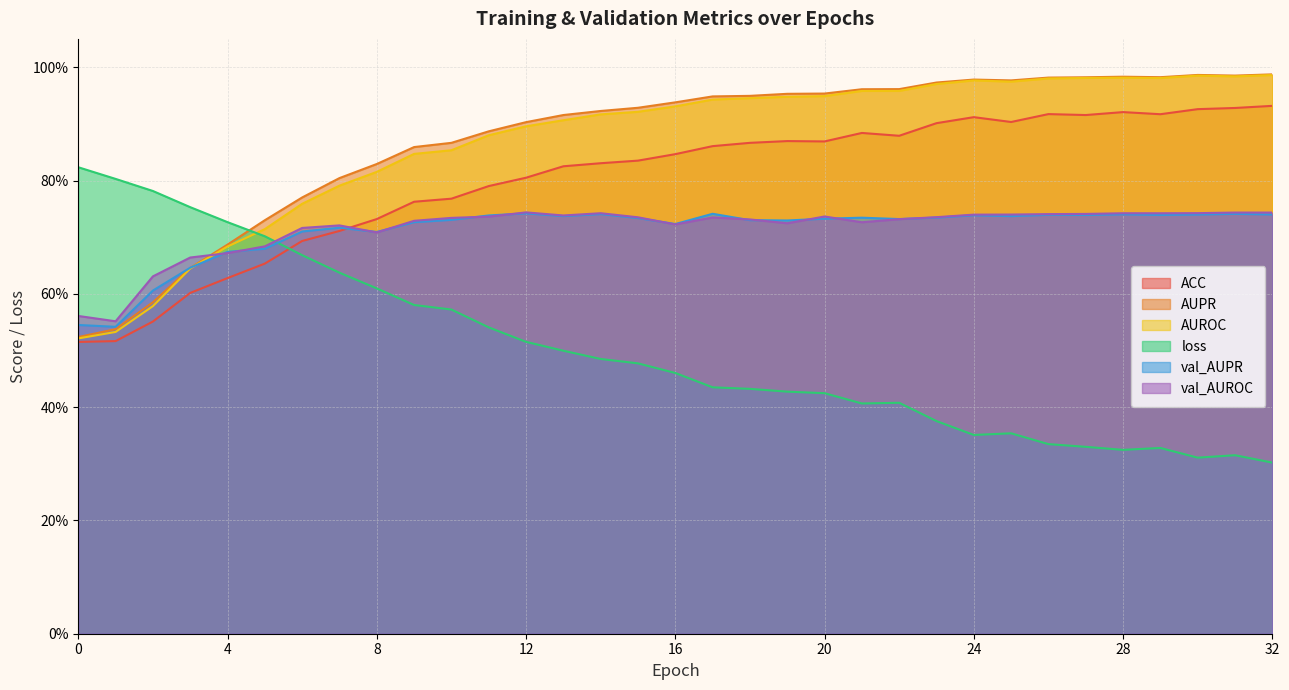

Between 22 and 30, which series saw the biggest shift?

loss